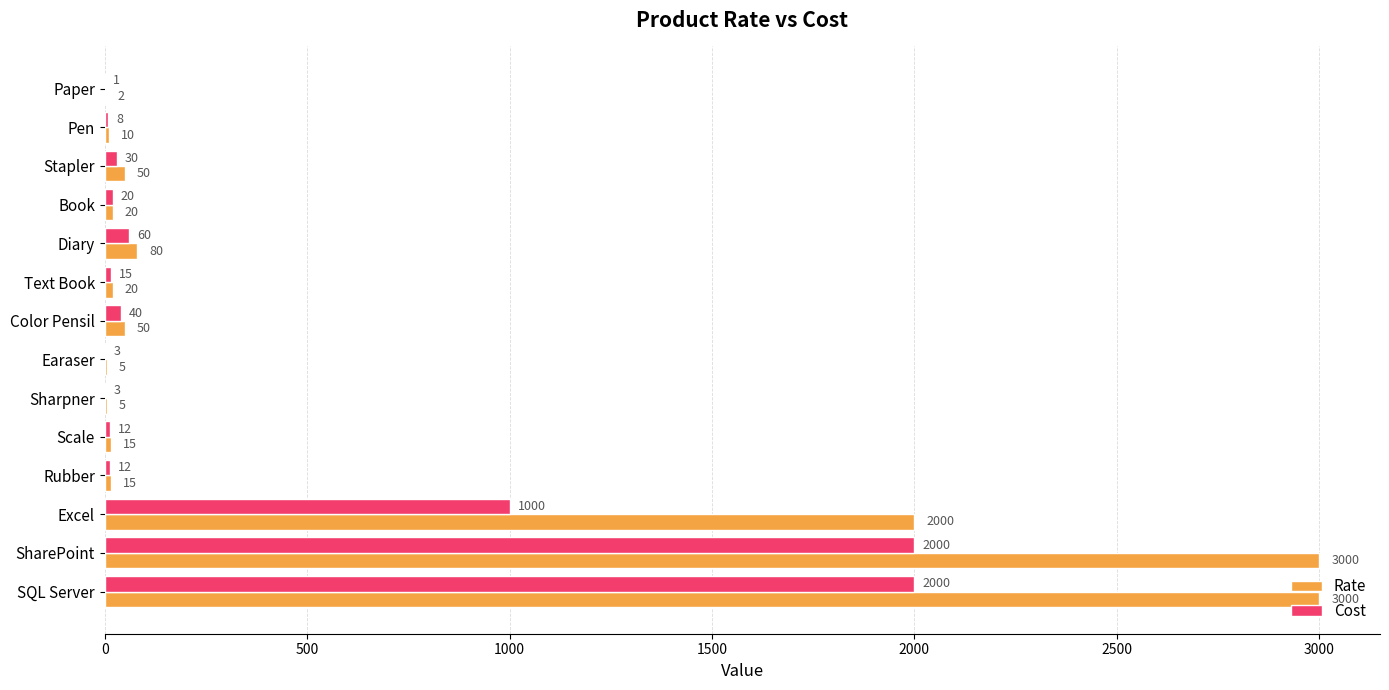

What value does the Rate series have at Pen, to the nearest 10?

10